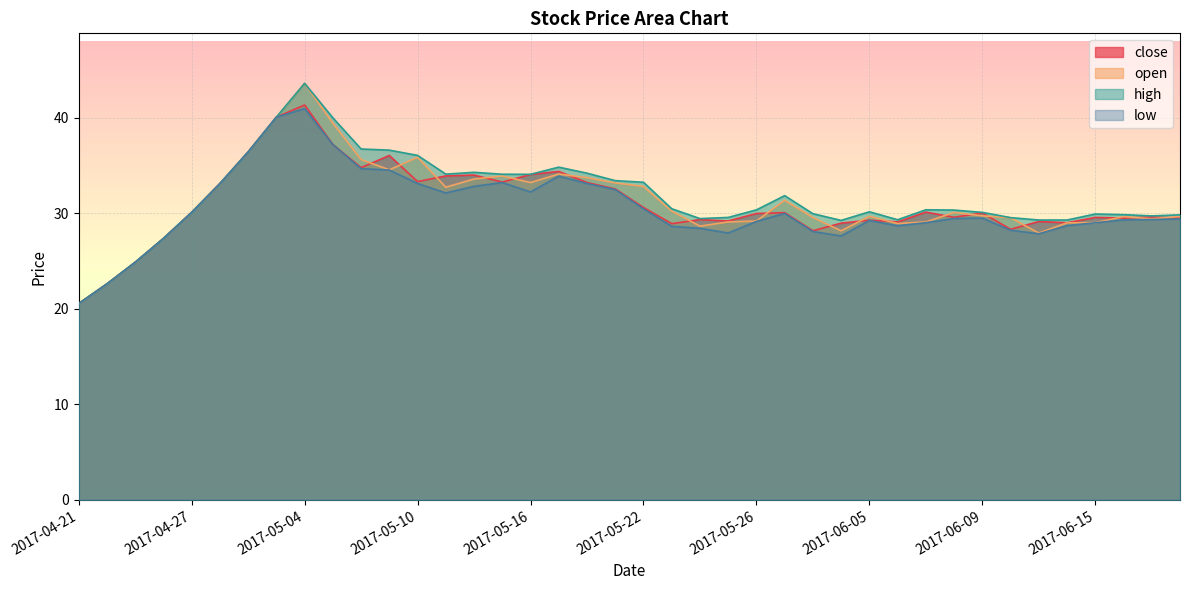

How many data points in high are less than 30?

16